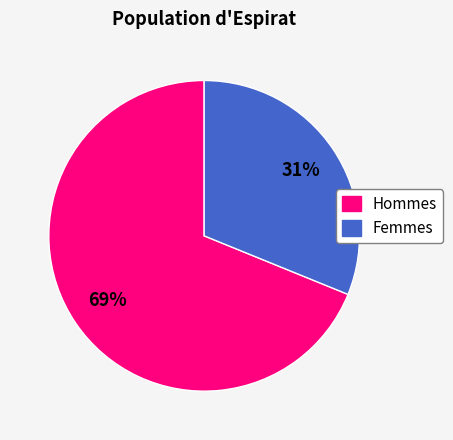

Is there a majority slice in this chart?

Yes